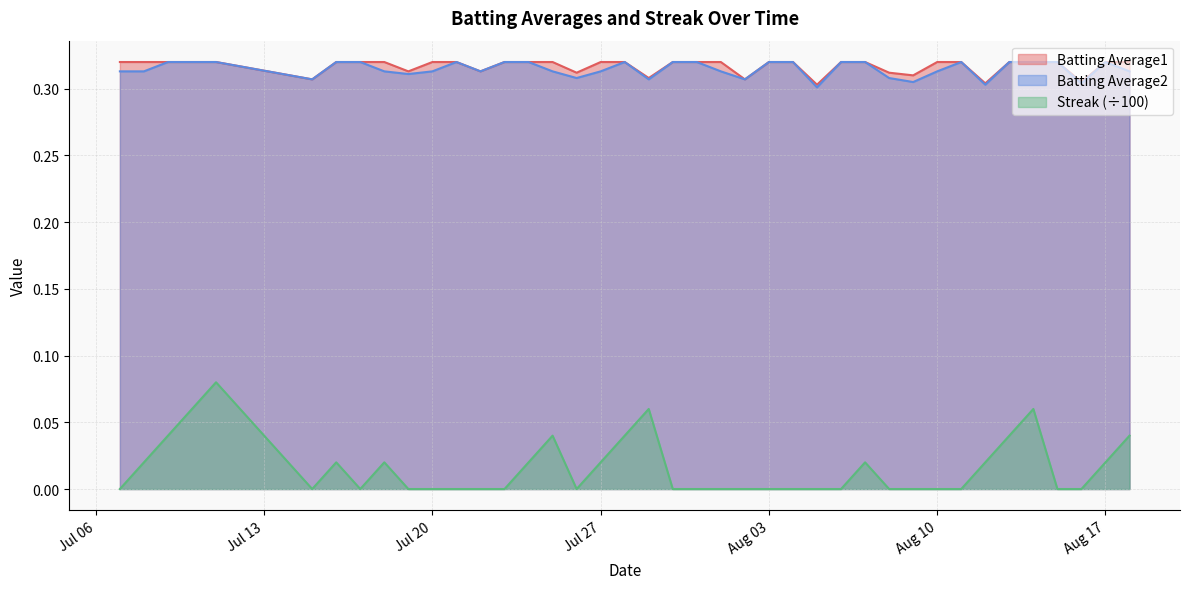

Reading left to right, list all the values displayed in this chart.

Batting Average1: 0.3	0.3	0.3	0.3	0.3	0.3	0.3	0.3	0.3	0.3	0.3	0.3	0.3	0.3	0.3	0.3	0.3	0.3	0.3	0.3	0.3	0.3	0.3	0.3	0.3	0.3	0.3	0.3	0.3	0.3	0.3	0.3	0.3	0.3	0.3	0.3	0.3	0.3	0.3	0.3
Batting Average2: 0.3	0.3	0.3	0.3	0.3	0.3	0.3	0.3	0.3	0.3	0.3	0.3	0.3	0.3	0.3	0.3	0.3	0.3	0.3	0.3	0.3	0.3	0.3	0.3	0.3	0.3	0.3	0.3	0.3	0.3	0.3	0.3	0.3	0.3	0.3	0.3	0.3	0.3	0.3	0.3
Streak: 0.0	0.0	0.0	0.1	0.1	0.0	0.0	0.0	0.0	0.0	0.0	0.0	0.0	0.0	0.0	0.0	0.0	0.0	0.0	0.1	0.0	0.0	0.0	0.0	0.0	0.0	0.0	0.0	0.0	0.0	0.0	0.0	0.0	0.0	0.0	0.1	0.0	0.0	0.0	0.0